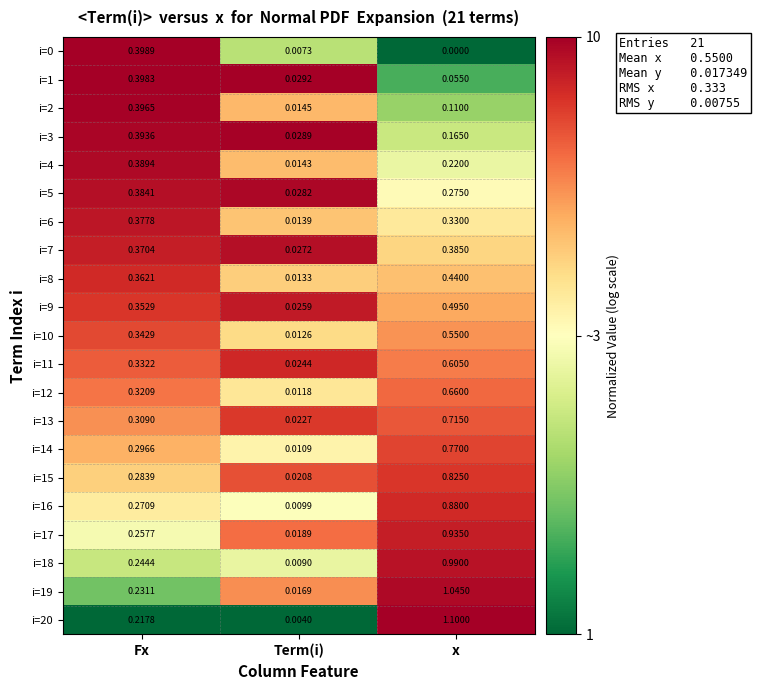

At which category is the sum across all series the highest?

x